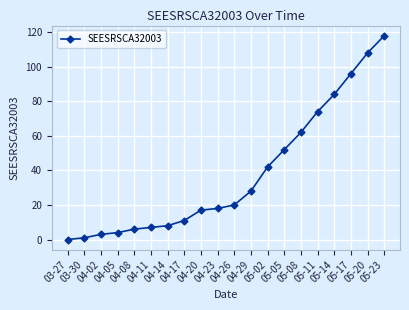

Count the number of categories in the chart.

20